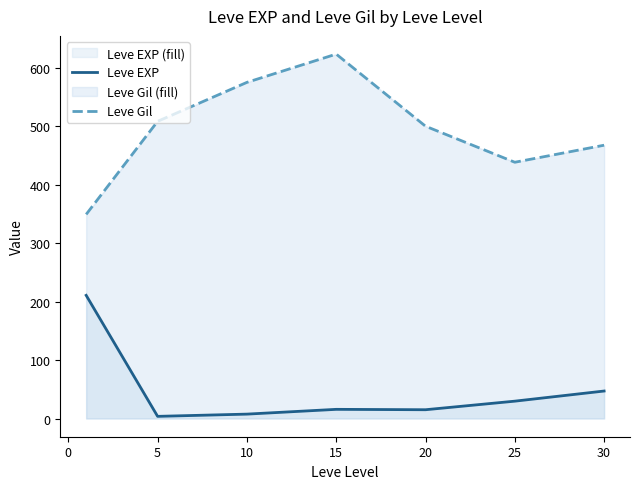

What is the difference between the Leve EXP values at 20 and 15?

0.7